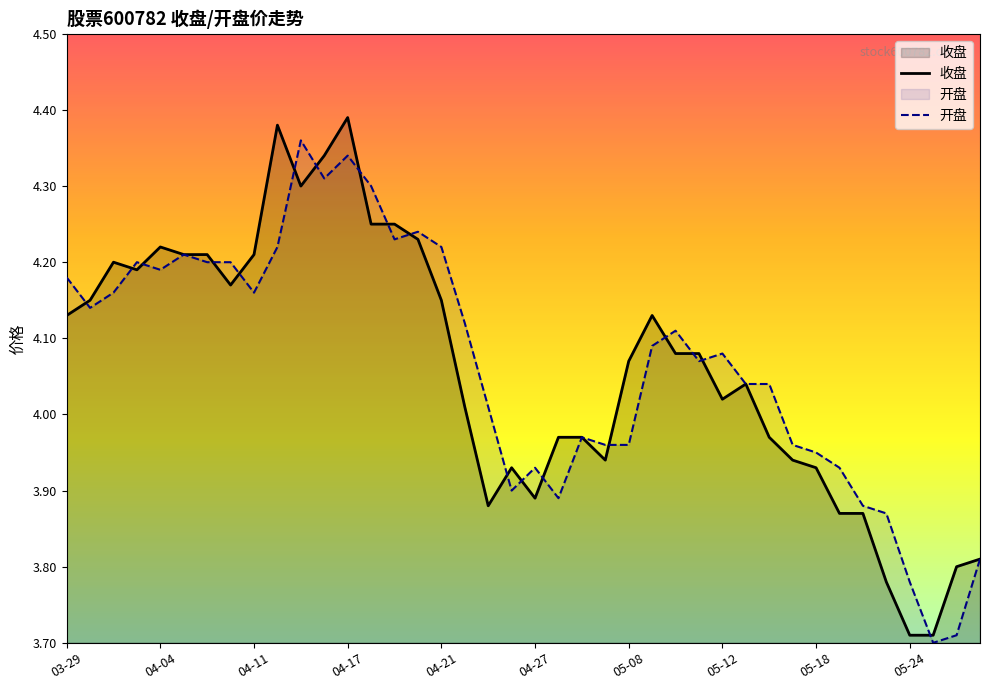

Which series has the largest range (max minus min)?

收盘